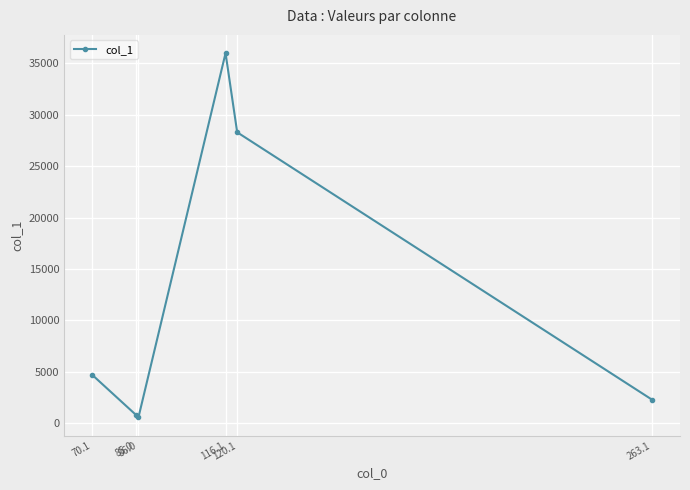

True or false: the data has more than 1 interior local peaks.

False